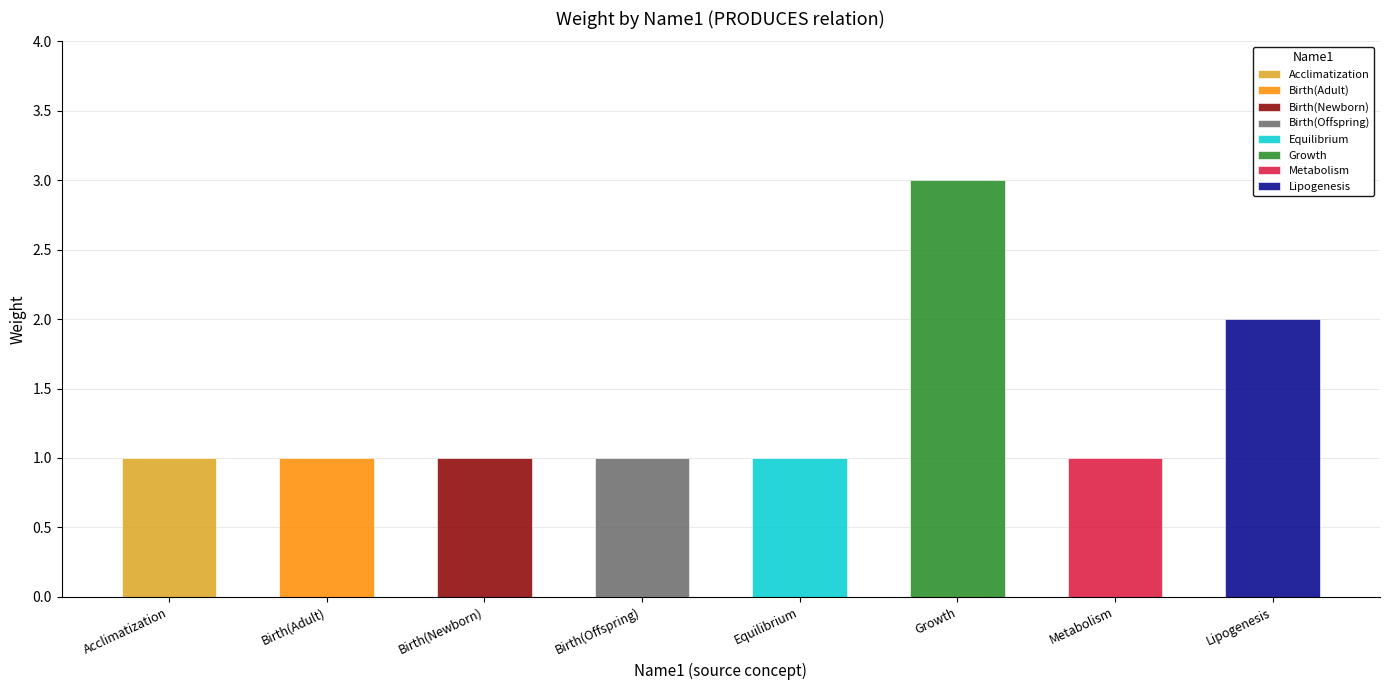

Does the chart contain stacked bars?

No